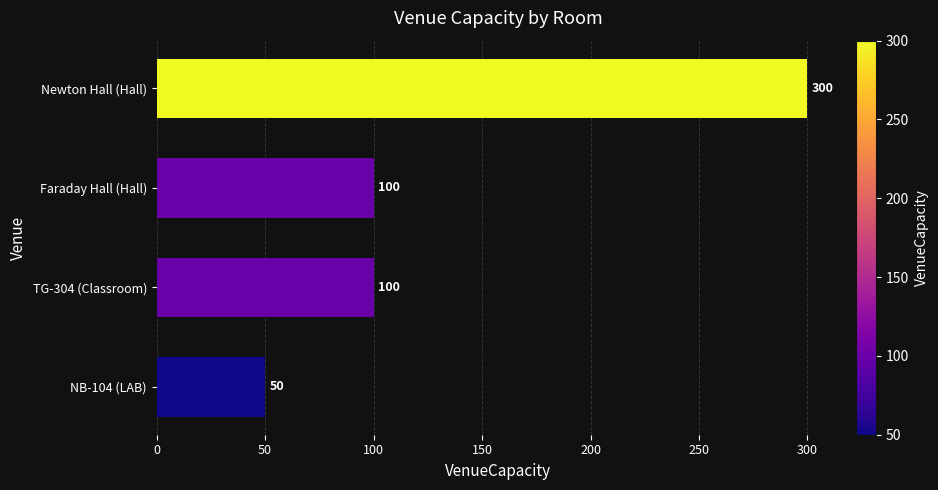

At which category does the chart reach its peak across all series?

Newton Hall (Hall)